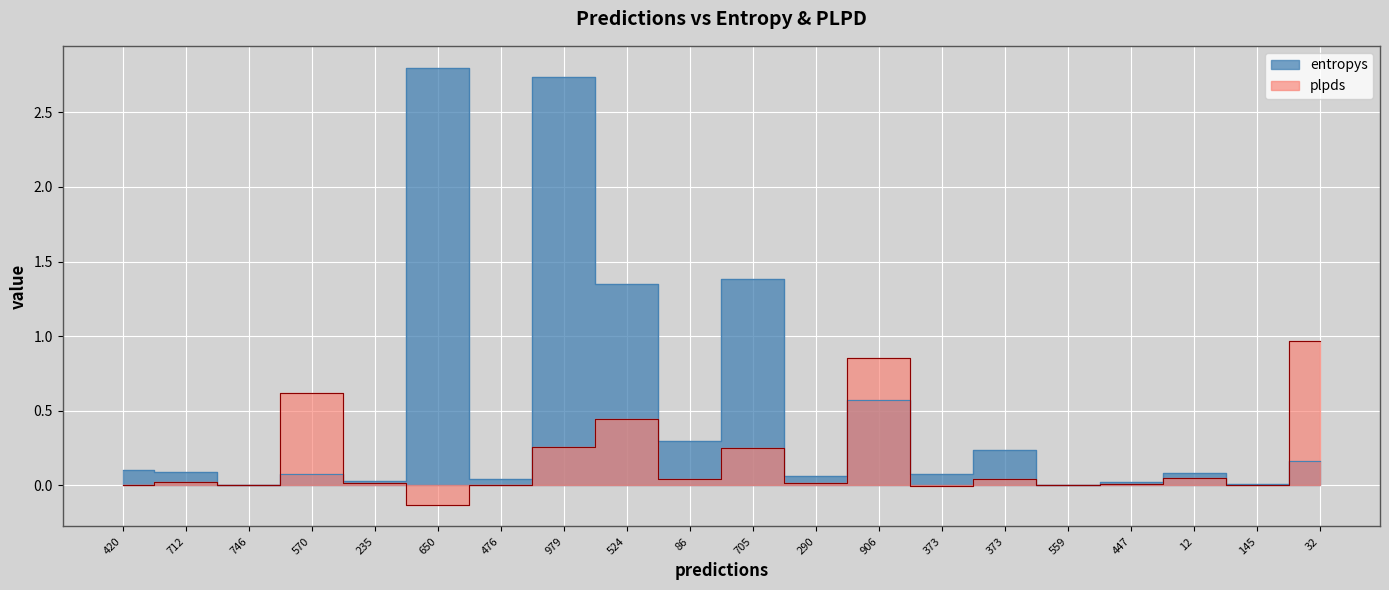

Rank the series at 420 from lowest to highest value.

plpds, entropys